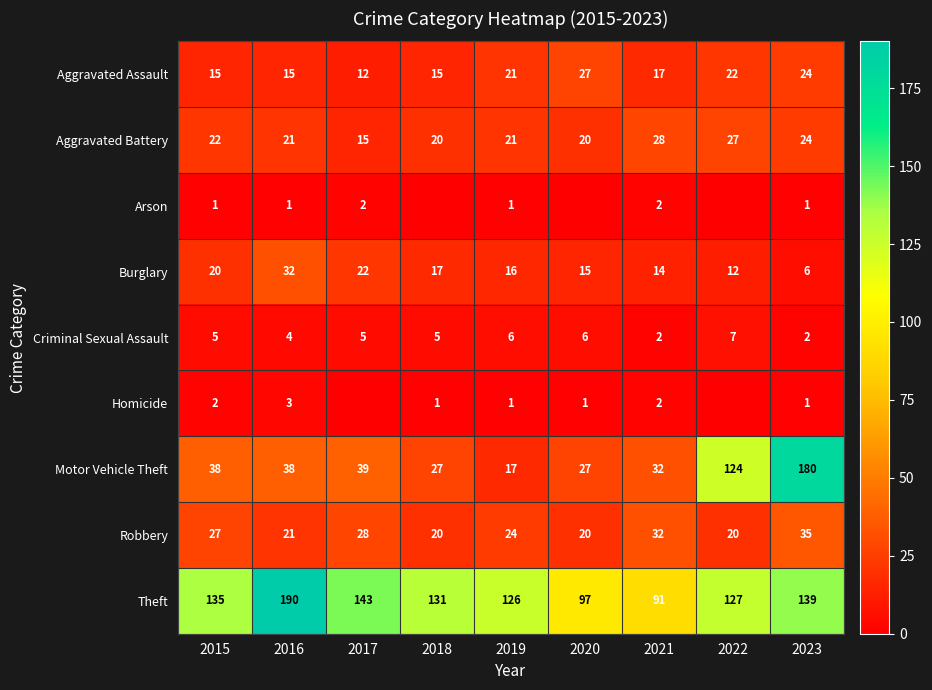

How many data points does each series have?

9